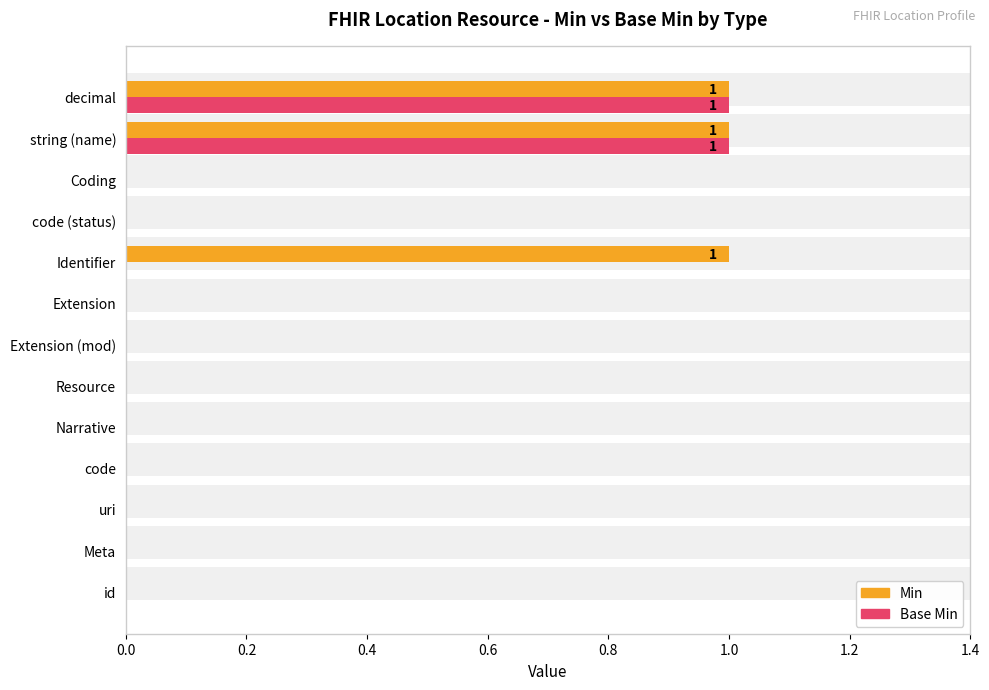

At decimal, list the series in order from largest to smallest.

Min, Base Min